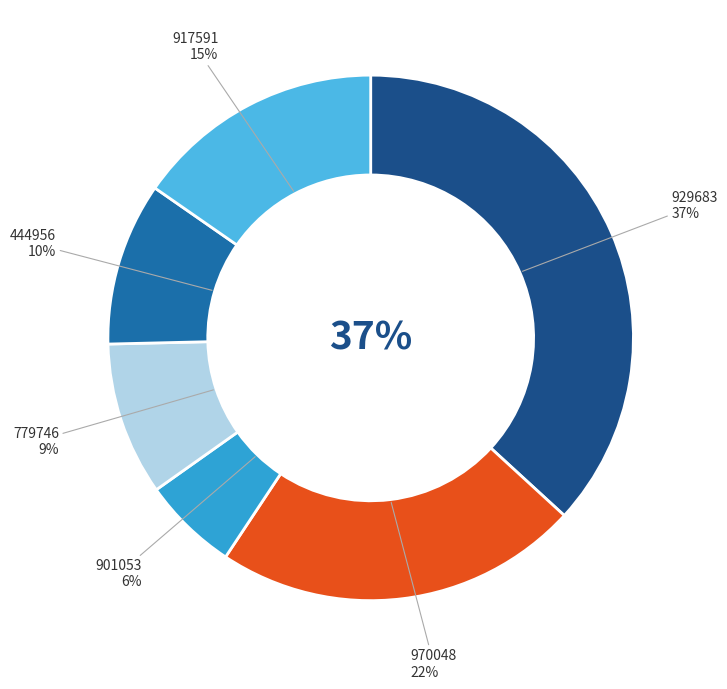

What percentage is the 917591 slice, to the nearest percent?

15%